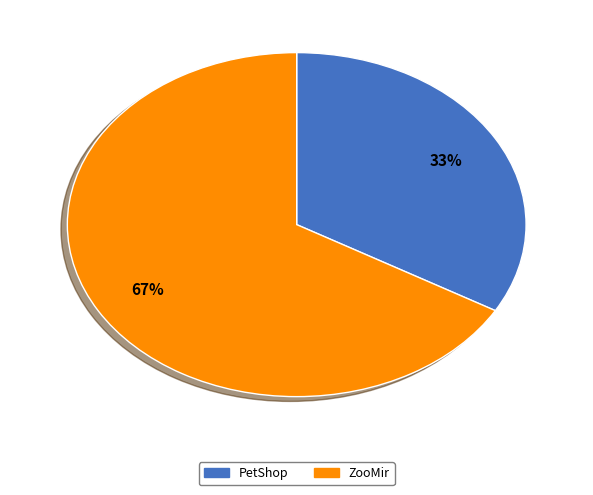

Which category has the biggest portion of the pie?

ZooMir